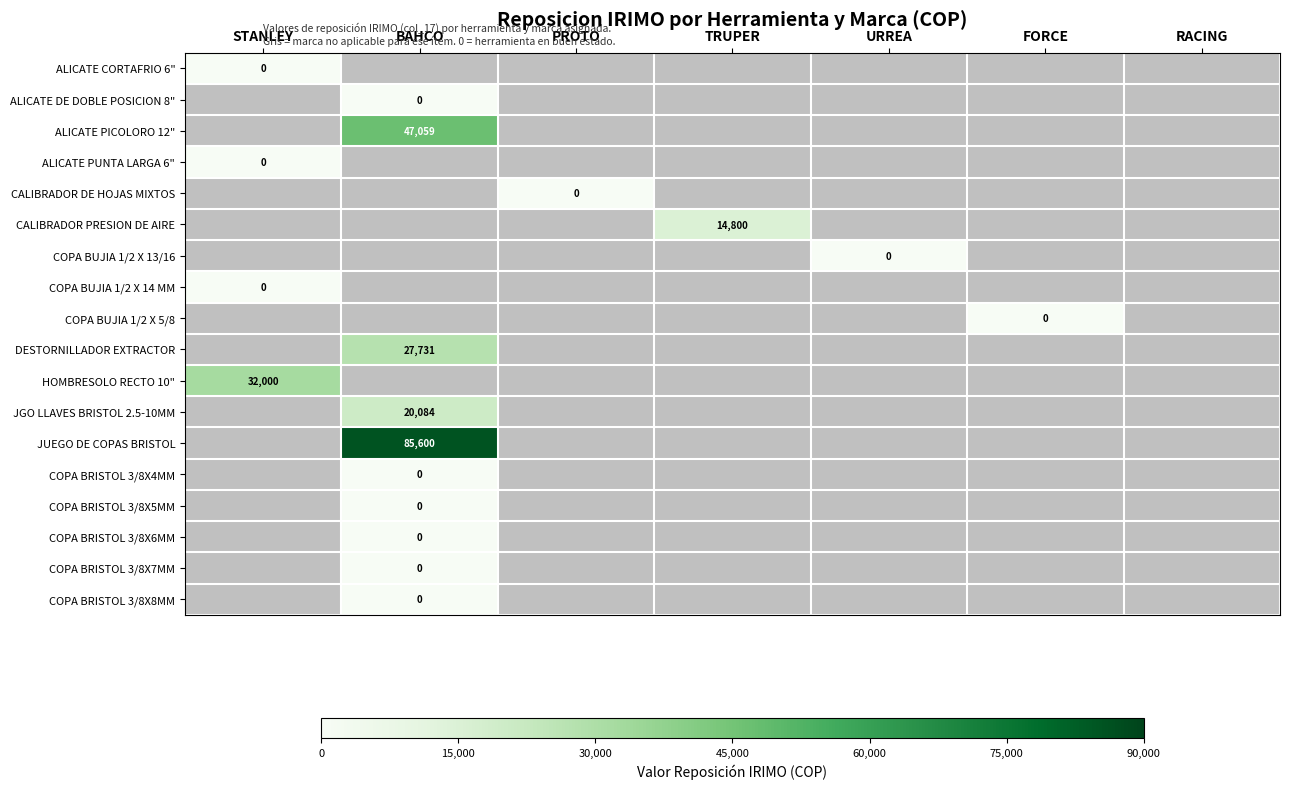

At which category is the sum across all series the highest?

BAHCO